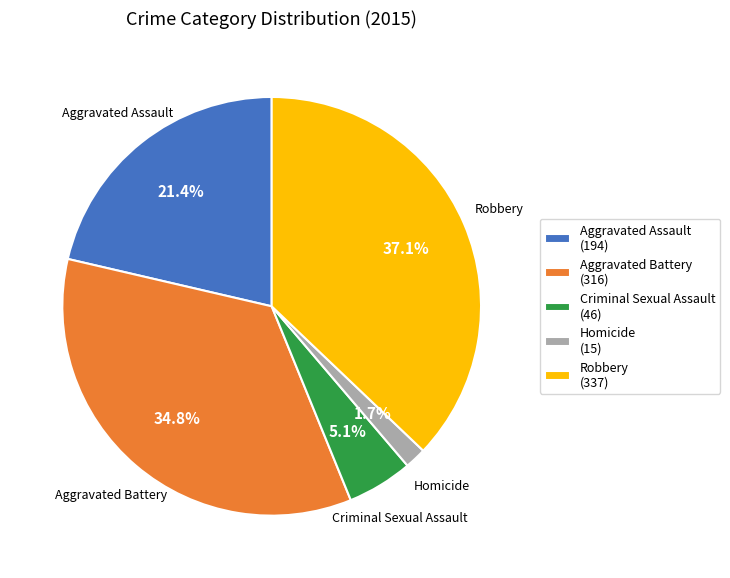

What is the largest slice in the pie chart?

Robbery